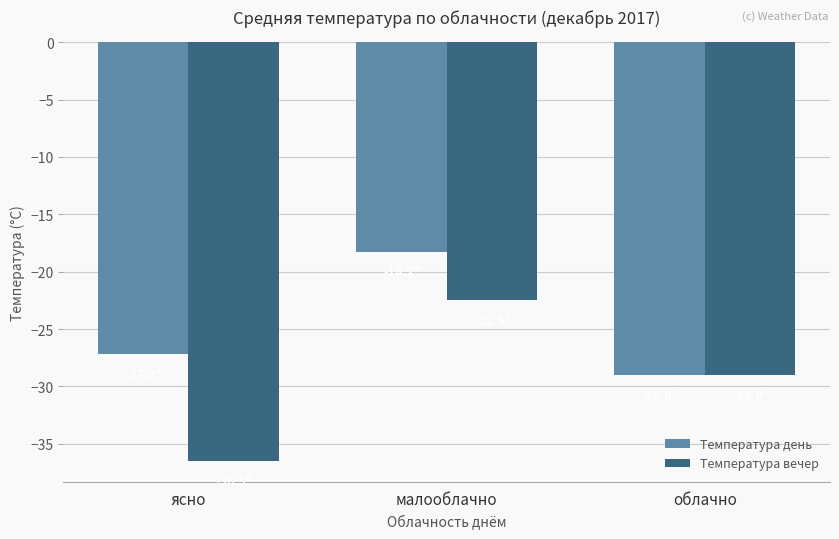

Reading left to right, extract all data points from this chart.

Температура день: ясно=-27.2	малооблачно=-18.2	облачно=-29.0
Температура вечер: ясно=-36.5	малооблачно=-22.5	облачно=-29.0